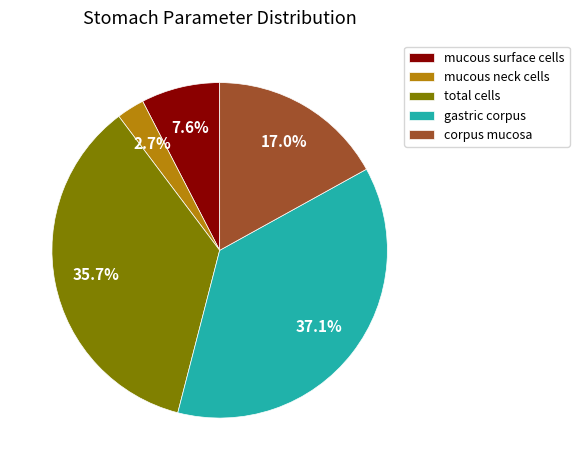

What is the ratio of the value at corpus mucosa to the value at total cells?

0.5